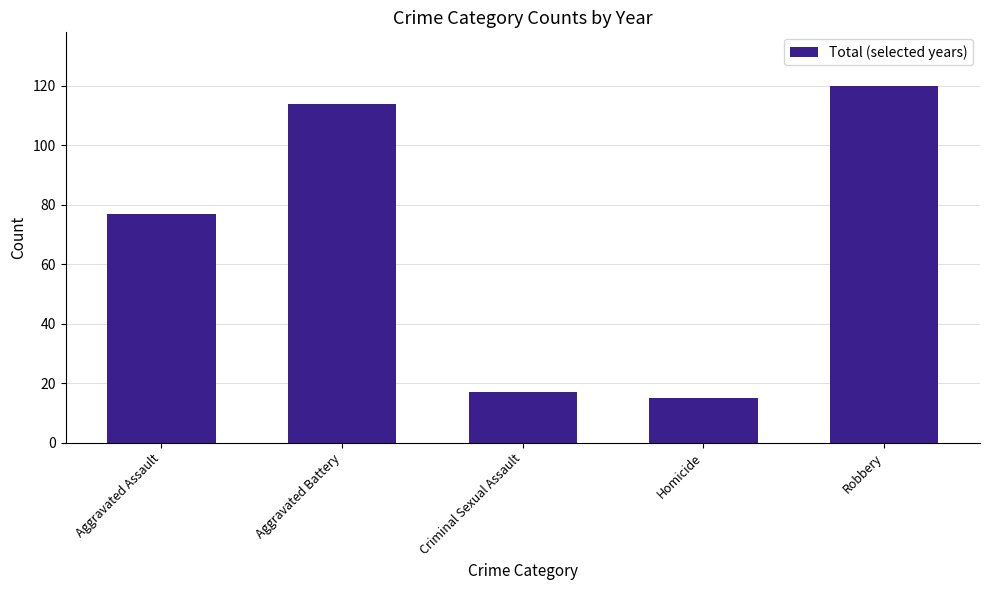

Reading left to right, list all the values displayed in this chart.

Aggravated Assault=77	Aggravated Battery=114	Criminal Sexual Assault=17	Homicide=15	Robbery=120